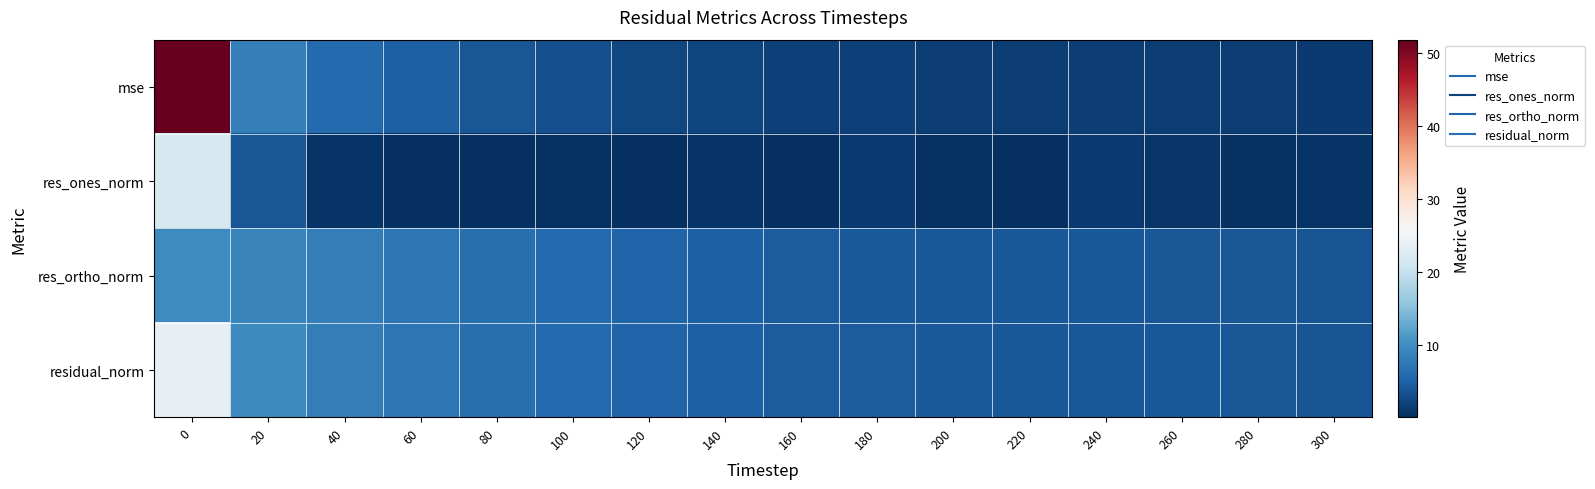

Which series has the largest range (max minus min)?

mse